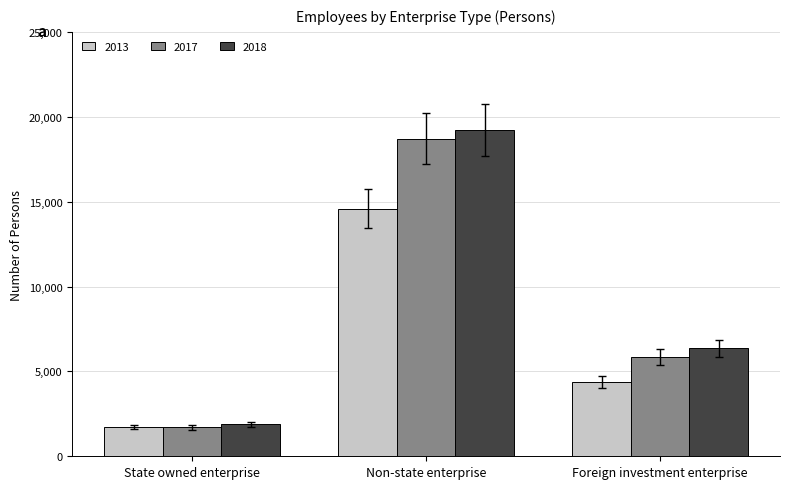

What is the difference between the maximum and minimum values in the 2013 series?

12863